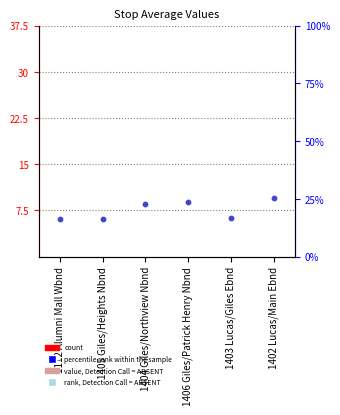

Which series has the largest Y range (max minus min)?

percentile rank